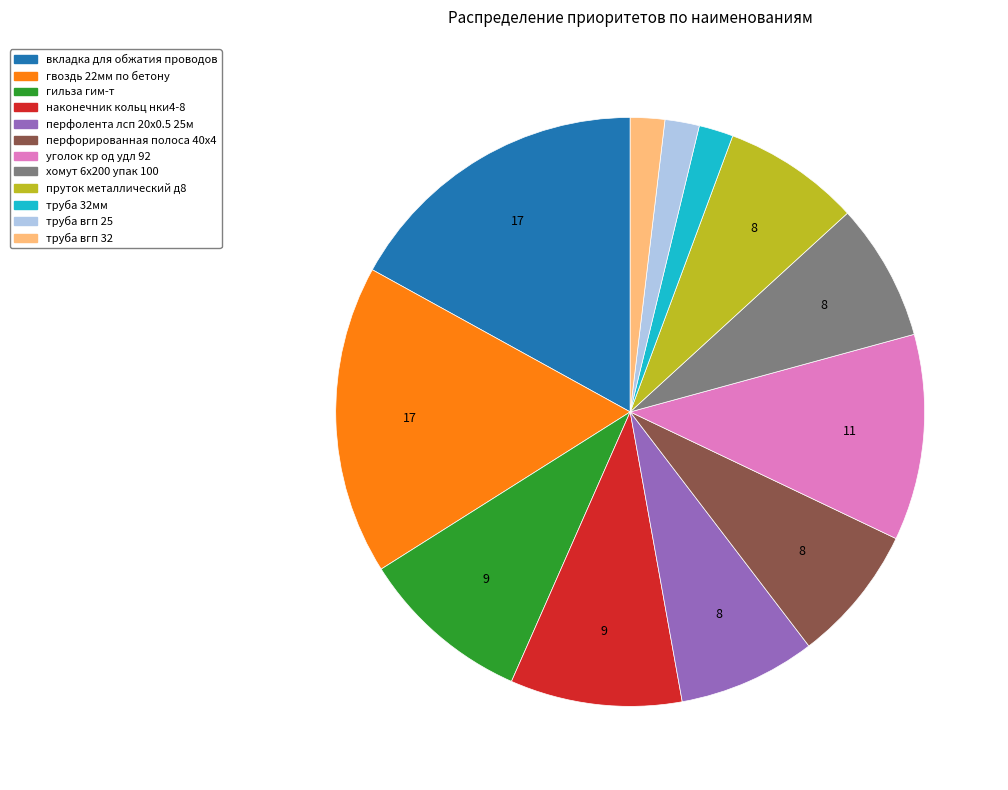

Is there a majority slice in this chart?

No